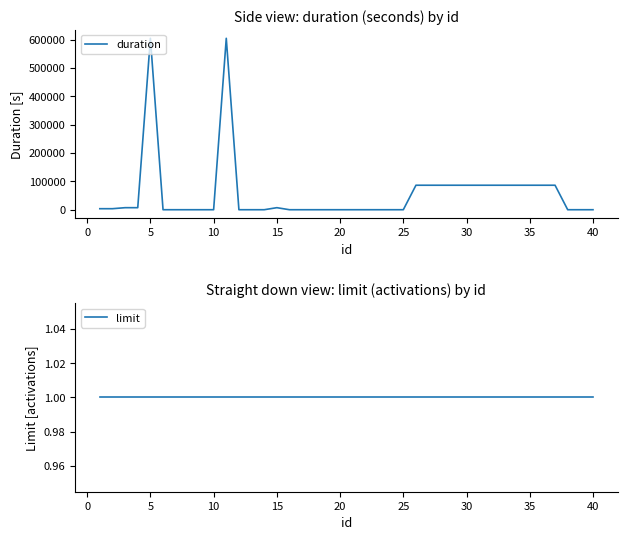

The value of limit at 25 is 0. True or false?

False